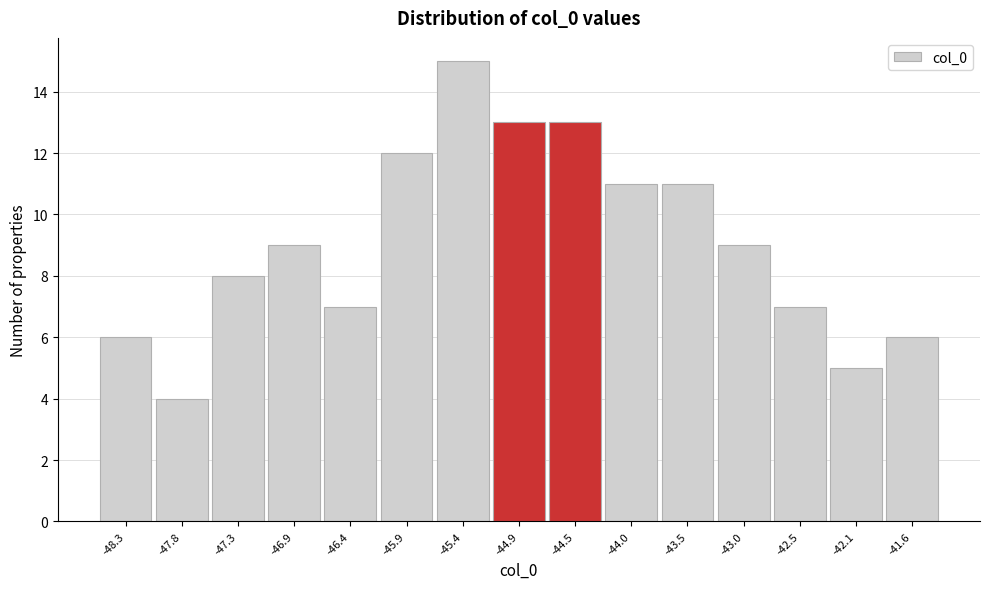

Reading left to right, transcribe all the data shown in this chart.

-48.3=6	-47.8=4	-47.3=8	-46.9=9	-46.4=7	-45.9=12	-45.4=15	-44.9=13	-44.5=13	-44.0=11	-43.5=11	-43.0=9	-42.5=7	-42.1=5	-41.6=6